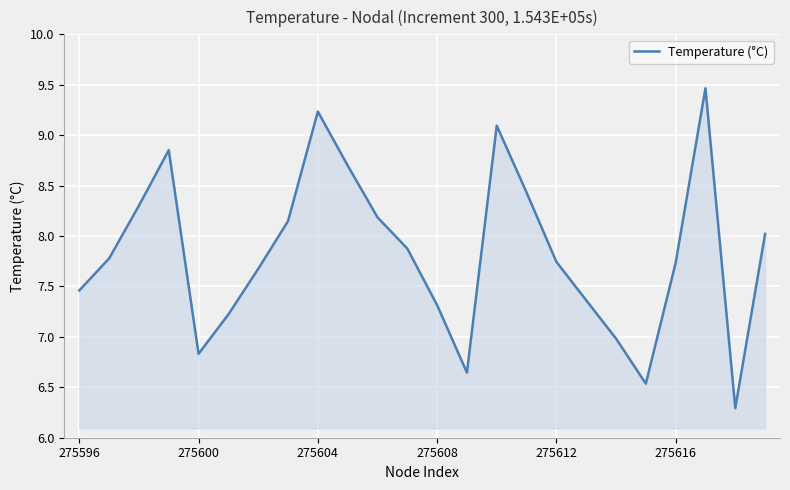

What is the difference between the maximum and minimum values?

3.2